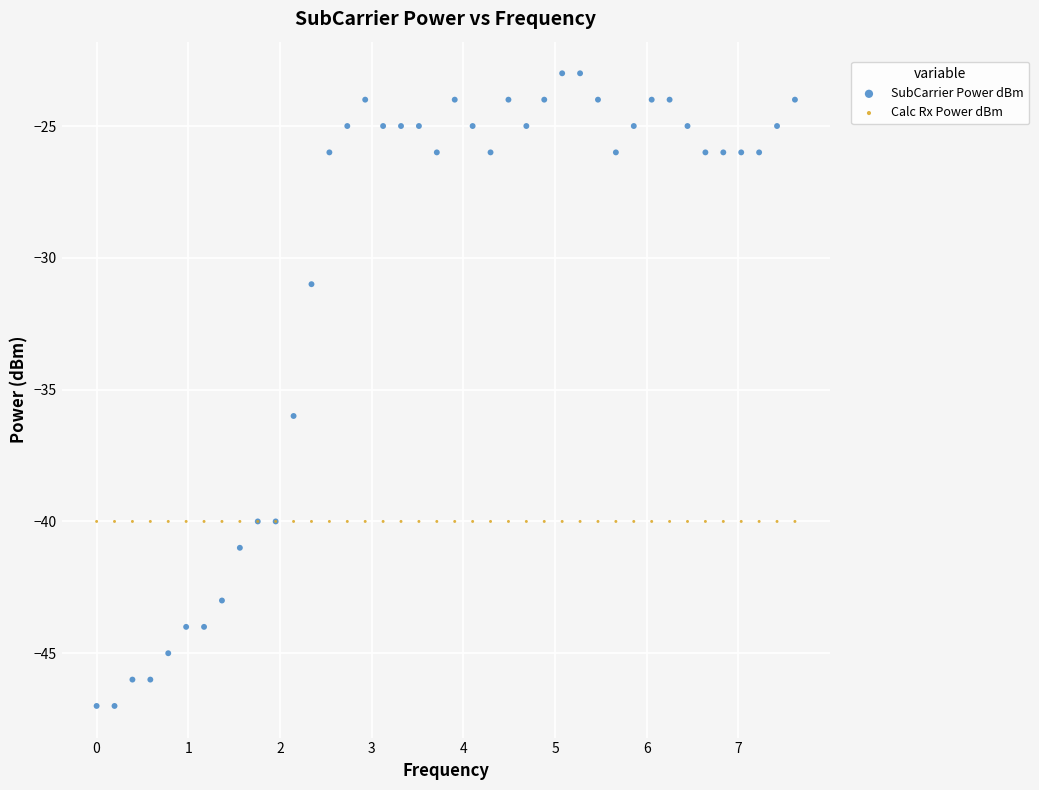

Which series reaches the minimum Y coordinate?

SubCarrier Power dBm